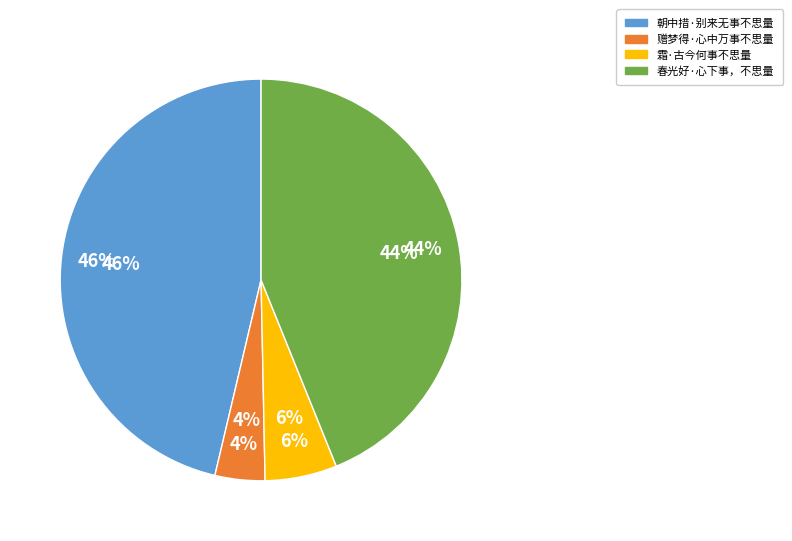

Which has a higher value, 春光好·心下事，不思量 or 朝中措·别来无事不思量?

朝中措·别来无事不思量